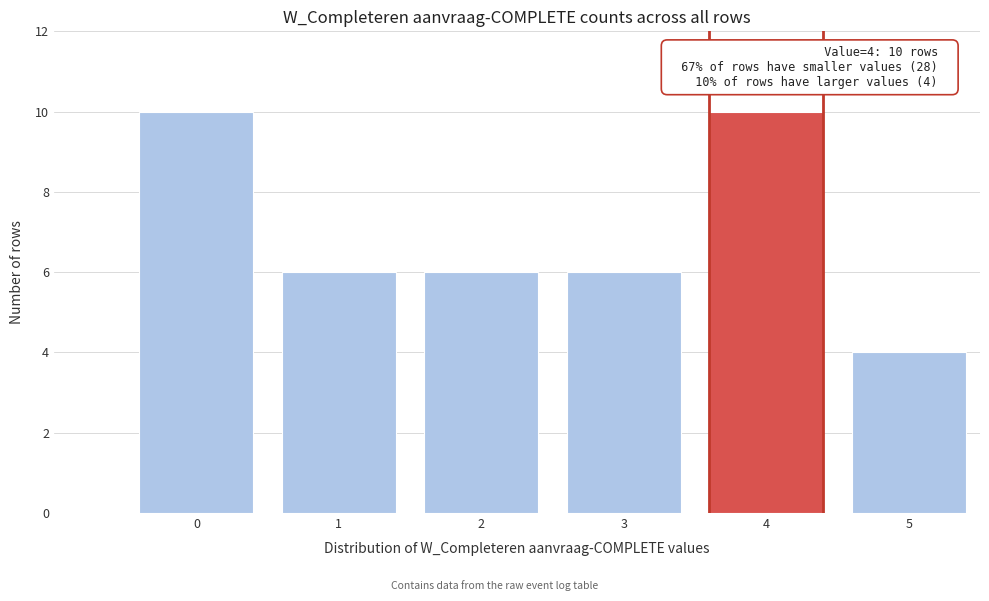

Reading left to right, what are all the values shown in this chart?

0=10	1=6	2=6	3=6	4=10	5=4